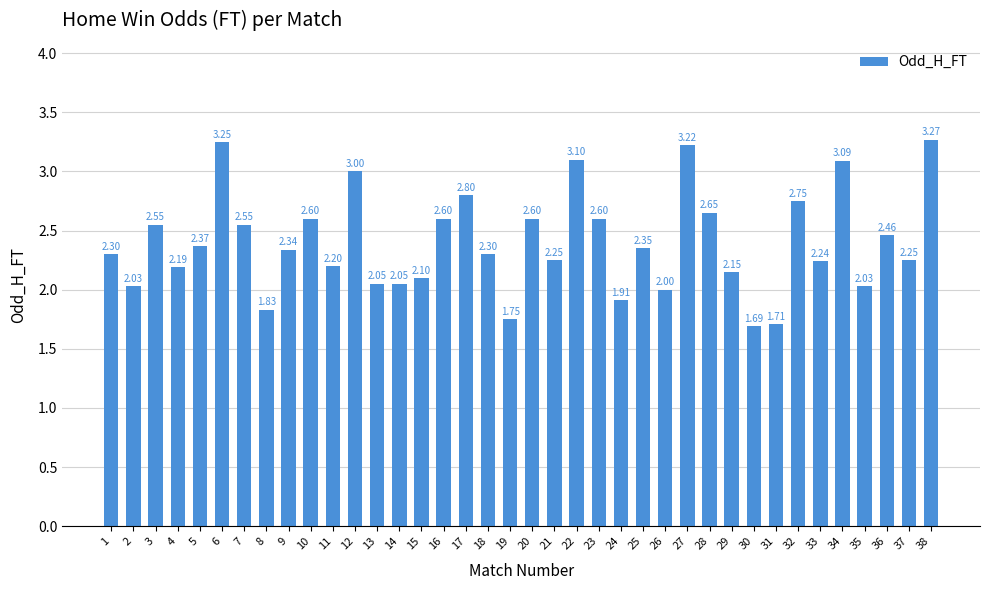

What is the difference between the maximum and minimum values?

1.6